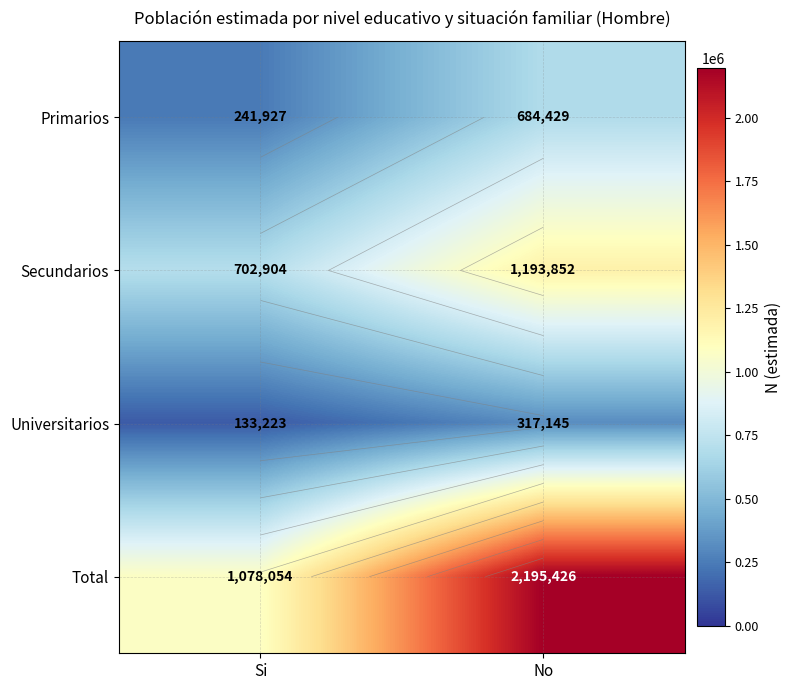

How many data points does each series have?

2